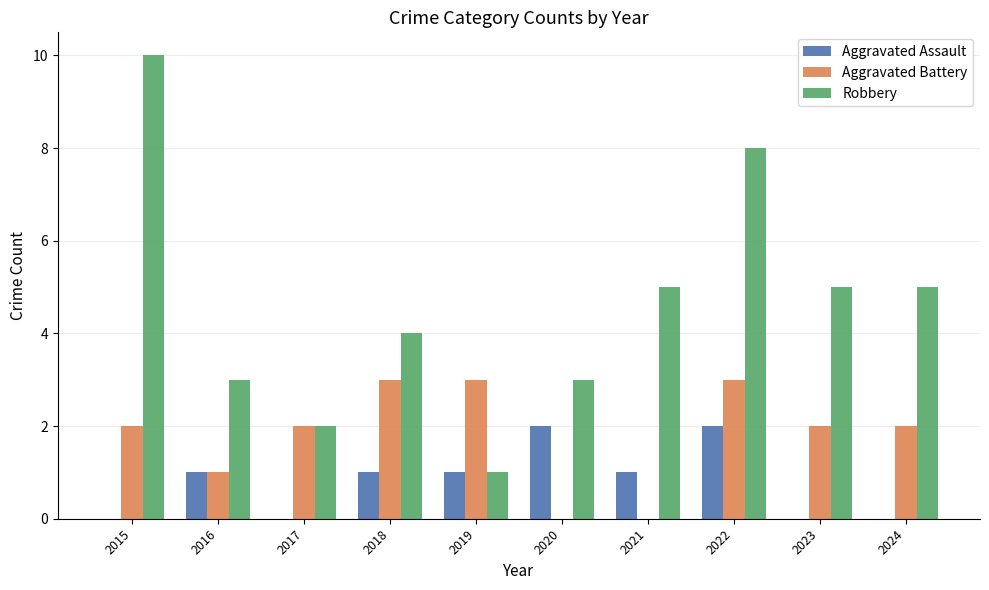

What is the sum of all Aggravated Battery values?

18